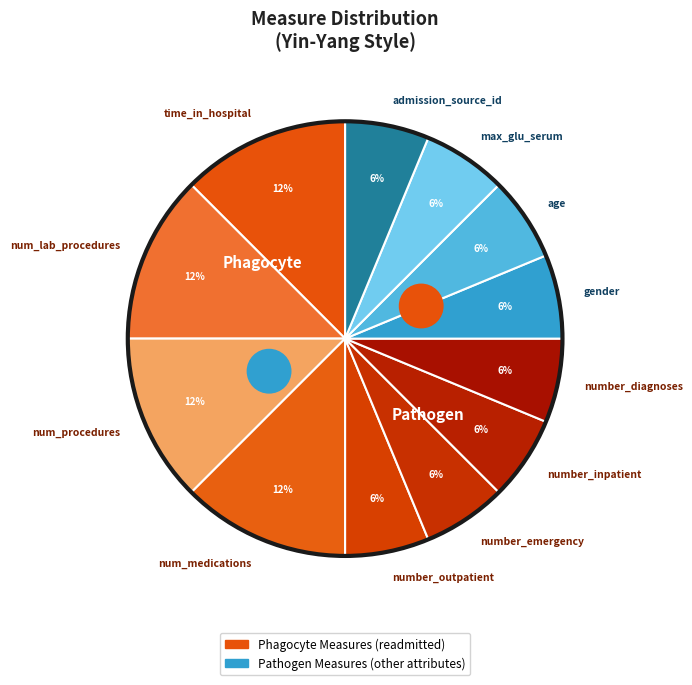

Do num_lab_procedures and number_inpatient together represent more than half of the pie?

No